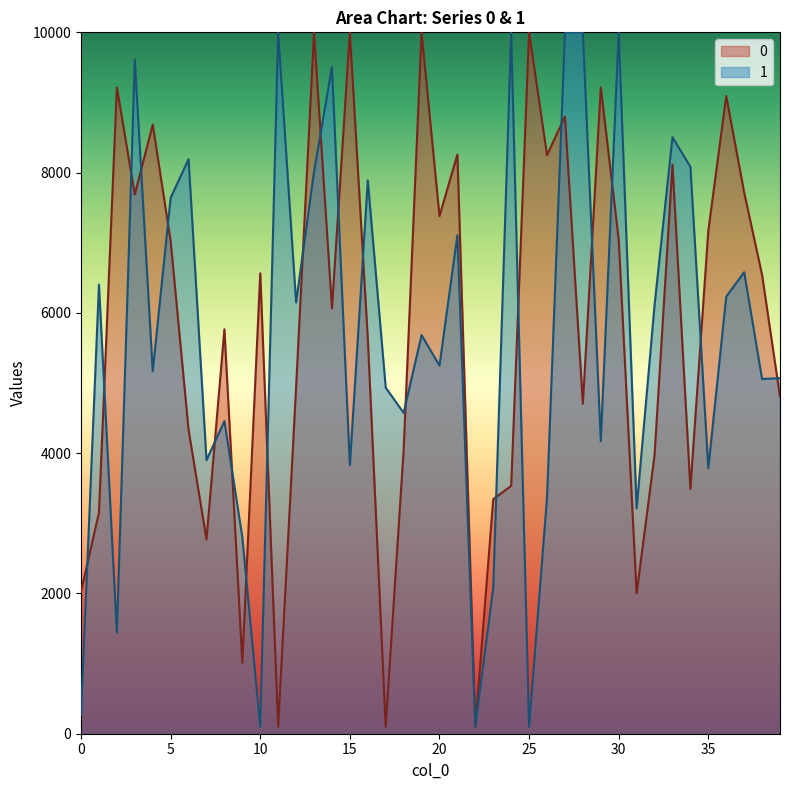

Does the chart display data point markers on the line(s)?

No